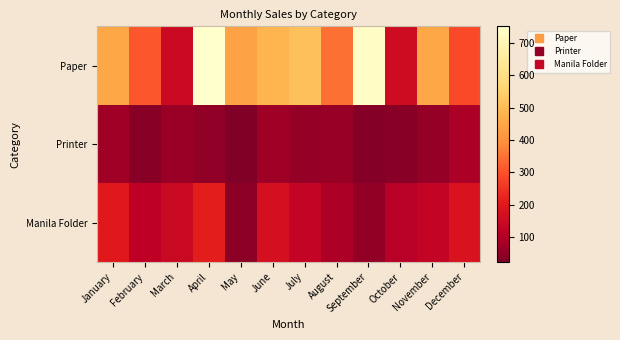

Rank the series by their average value, from highest to lowest.

Paper, Manila Folder, Printer